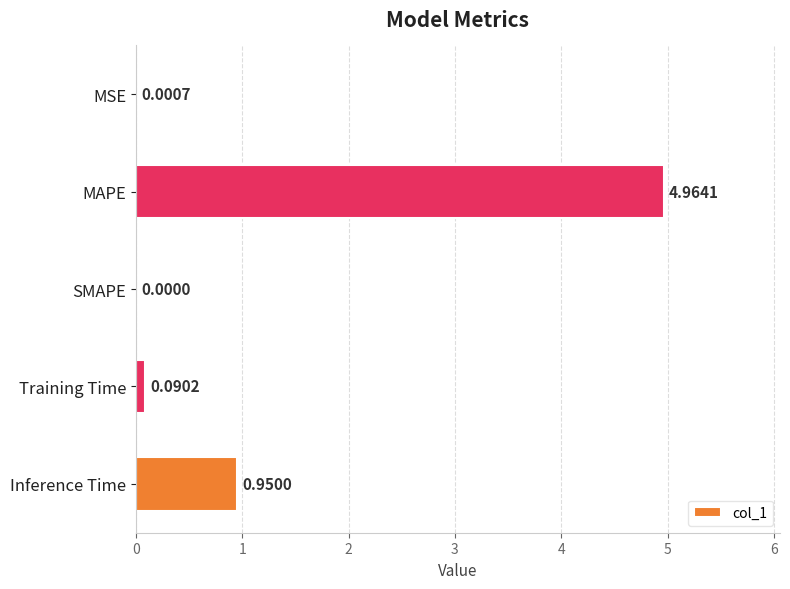

Between SMAPE and MAPE, which is larger?

MAPE